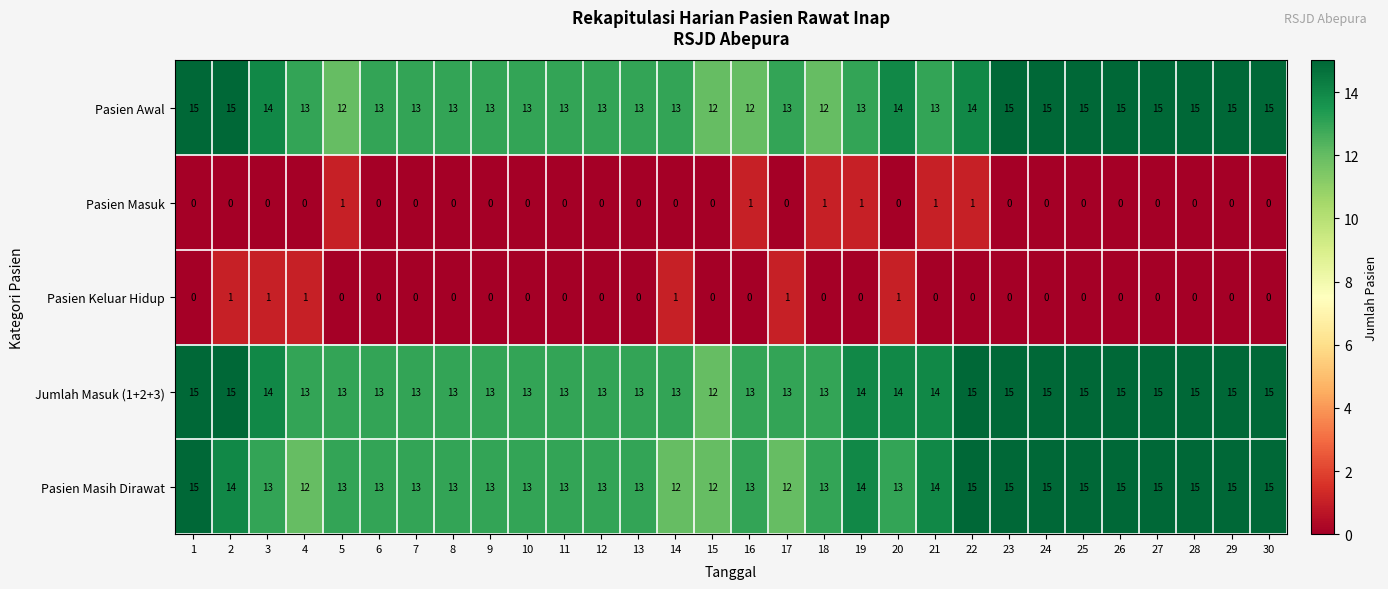

What is the total value across all series at 7?

39